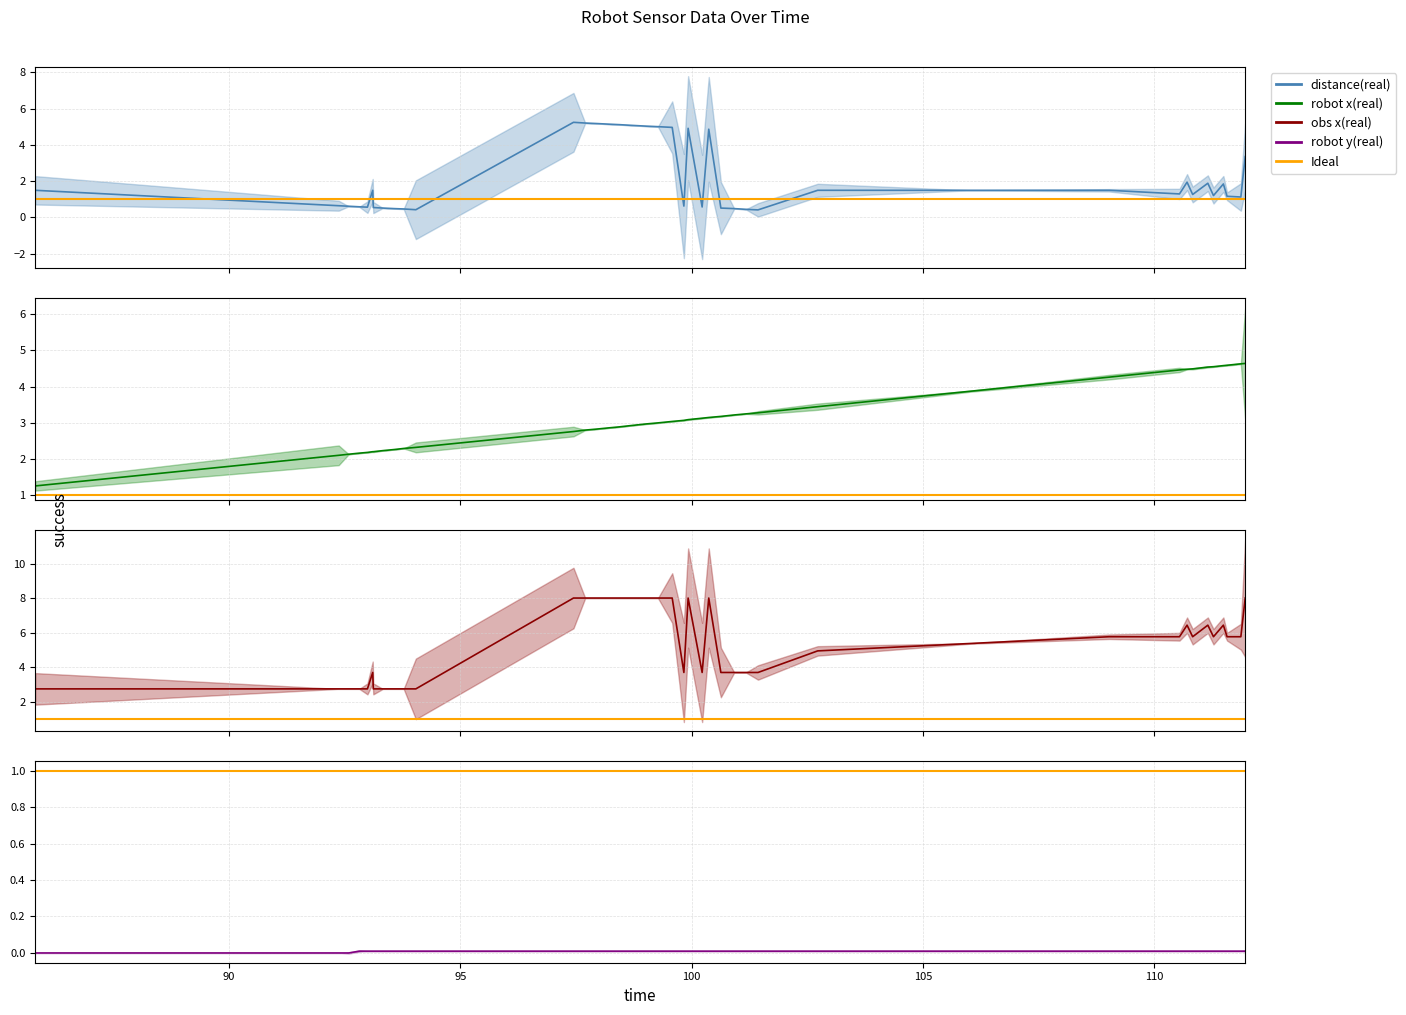

Is it true that obs x(real) equals 2.7 at 92.99?

True